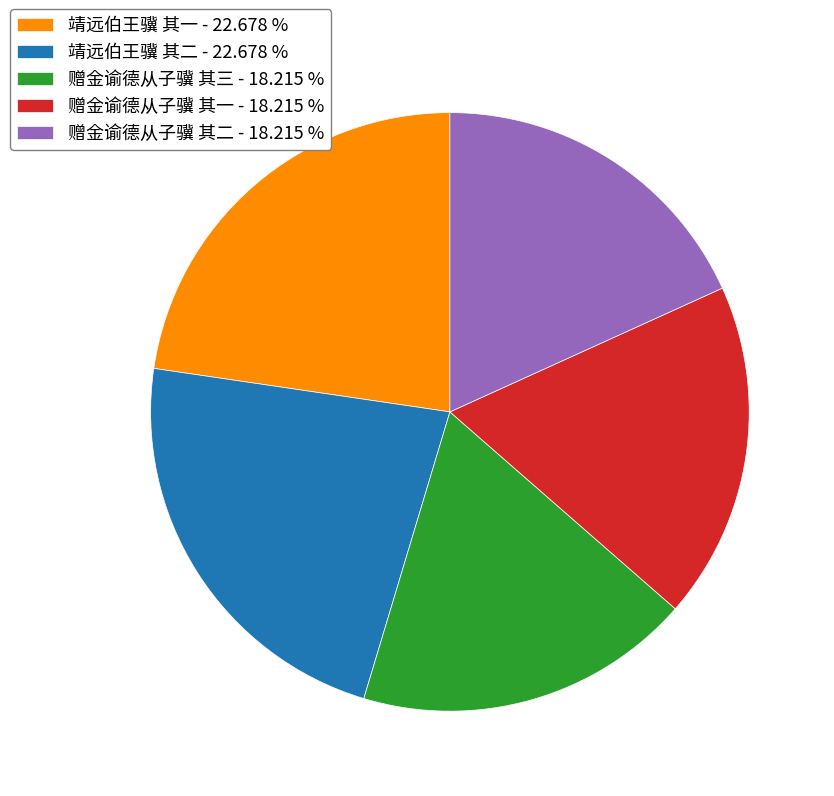

What is the ratio of the value at 靖远伯王骥 其一 - 22.678 % to the value at 靖远伯王骥 其二 - 22.678 %?

1.0